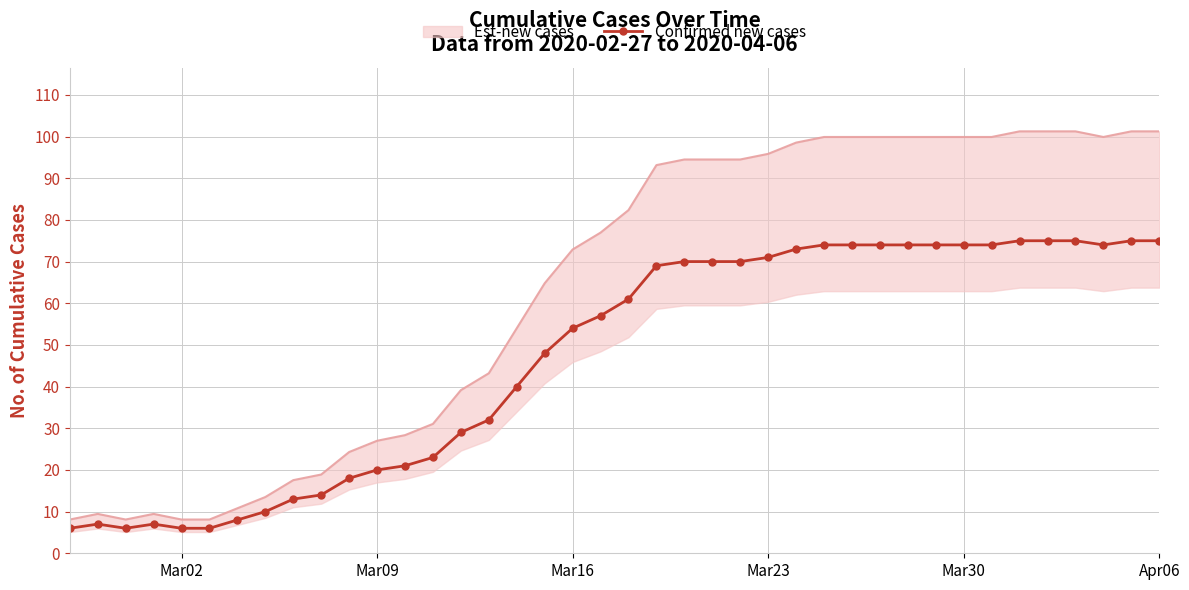

True or false: Confirmed new cases has more than 0 points higher than both neighbors.

True